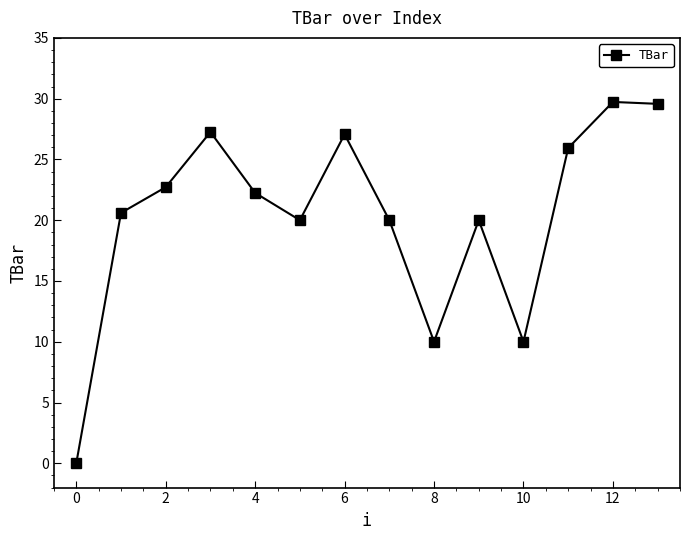

What is the value of the 2nd point from the left?

20.6